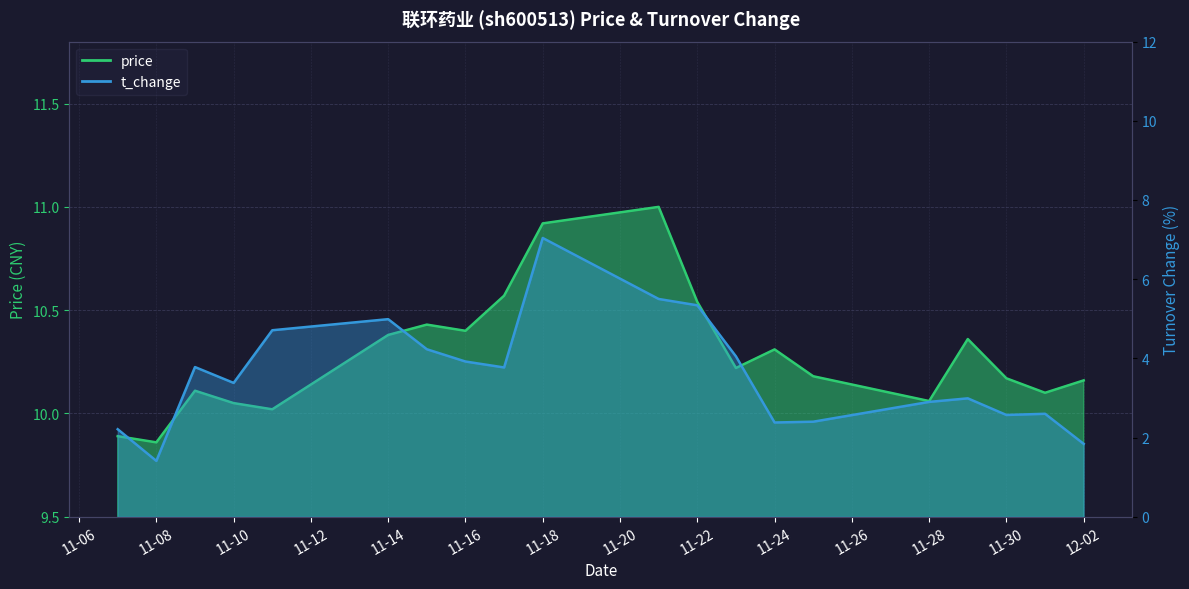

At which label does t_change reach its peak?

11-18